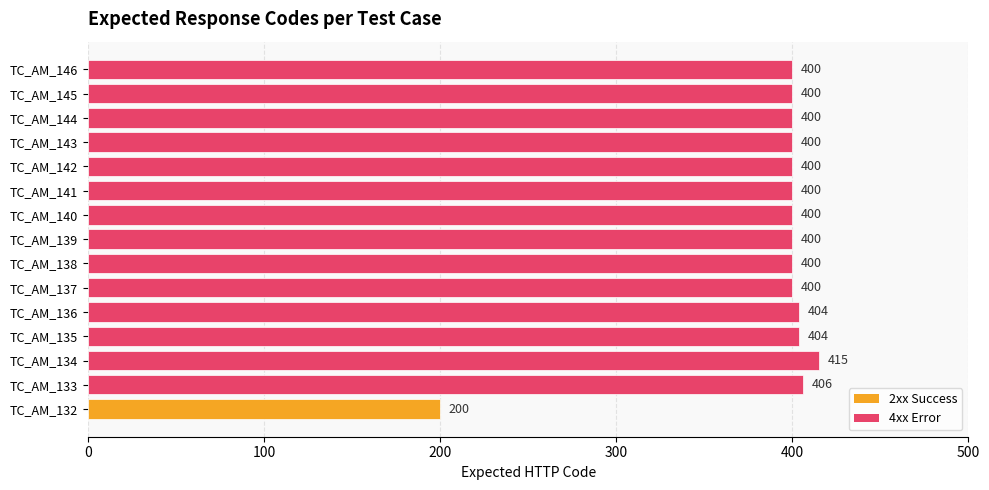

What is the sum of the values at TC_AM_137 and TC_AM_135?

804